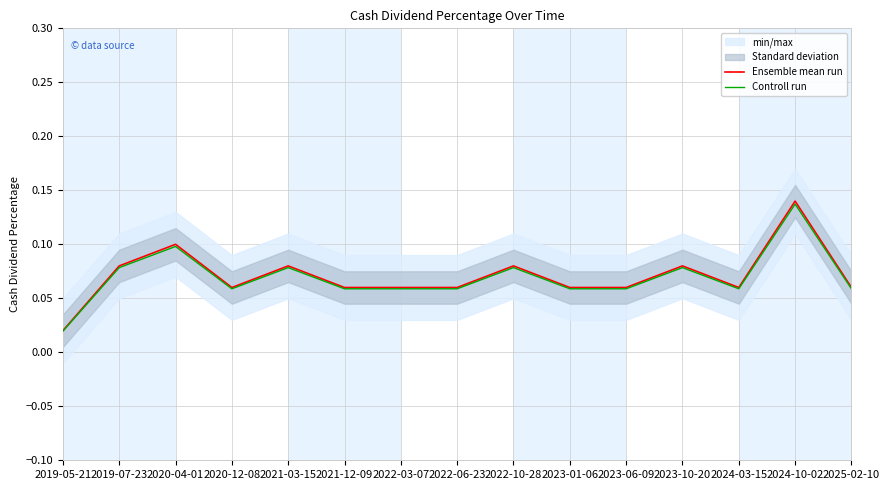

Where is the first local maximum for Controll run?

2020-04-01